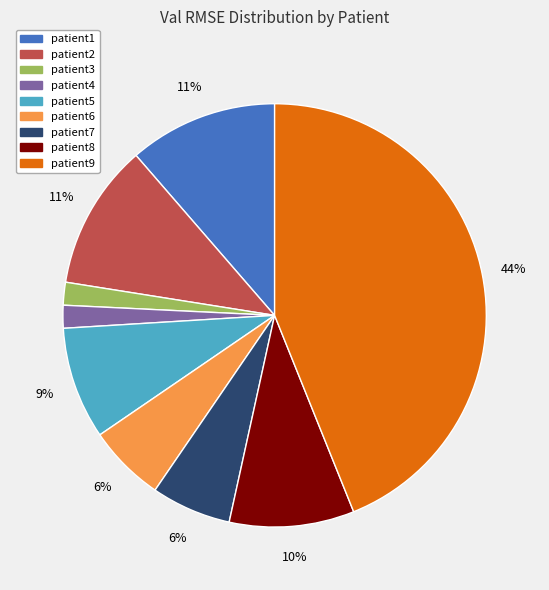

What is the largest slice in the pie chart?

patient9